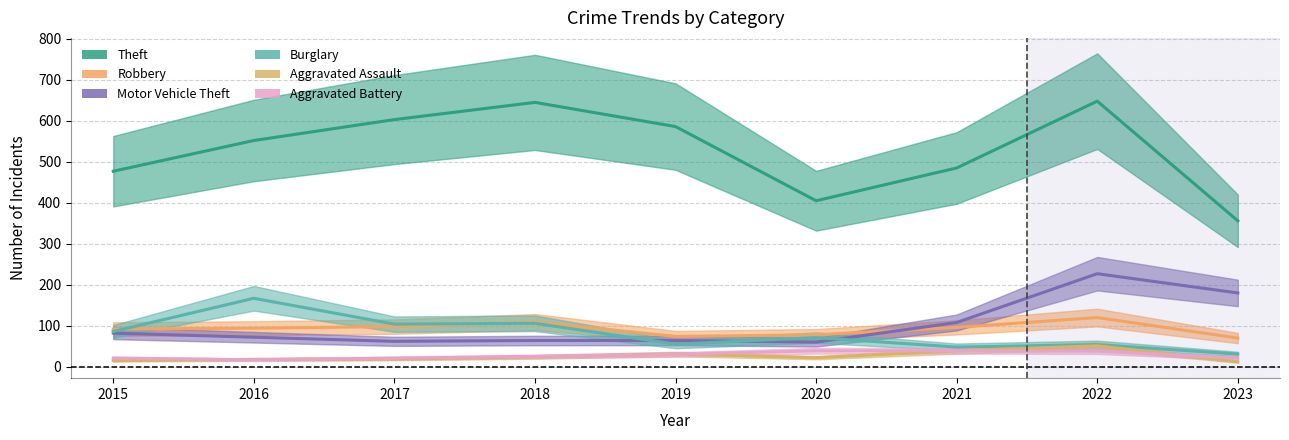

What is the average value of the Aggravated Assault series?

26